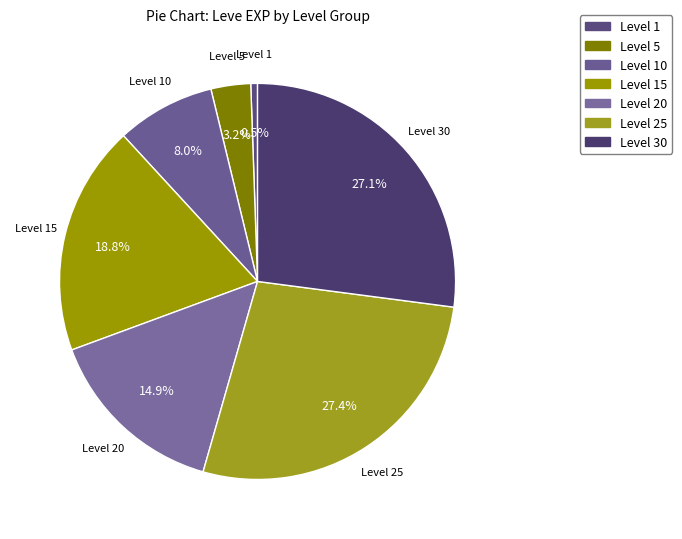

Is Level 10 the majority of the pie?

No